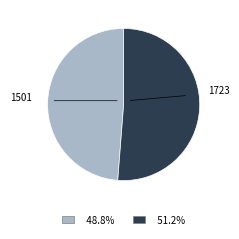

How many segments does this pie chart have?

2